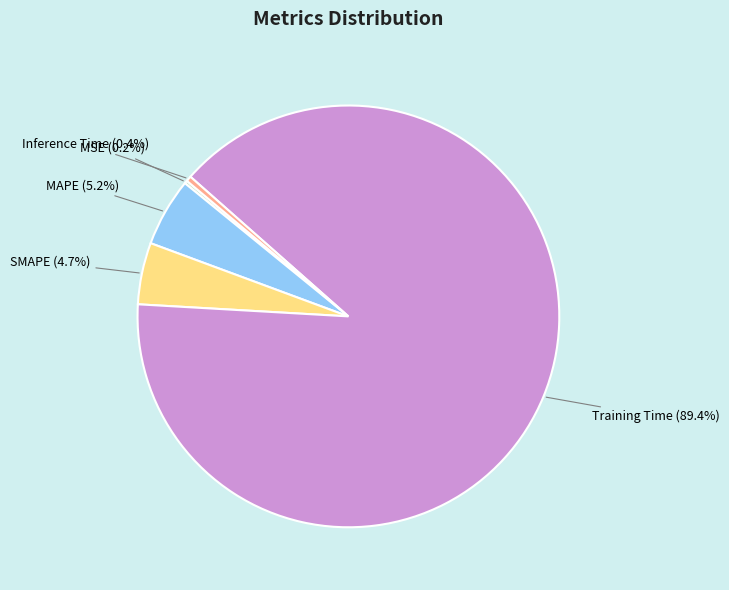

The SMAPE slice represents 15% of the pie. True or false?

False